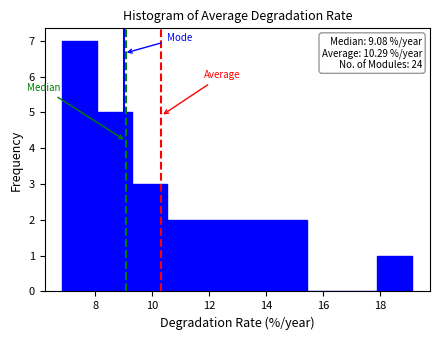

Which range on the x-axis has the tallest bar?

6.8 to 8.0